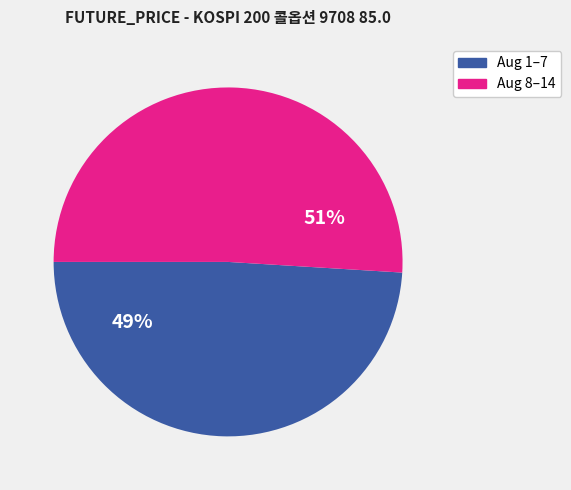

Is there a majority slice in this chart?

Yes